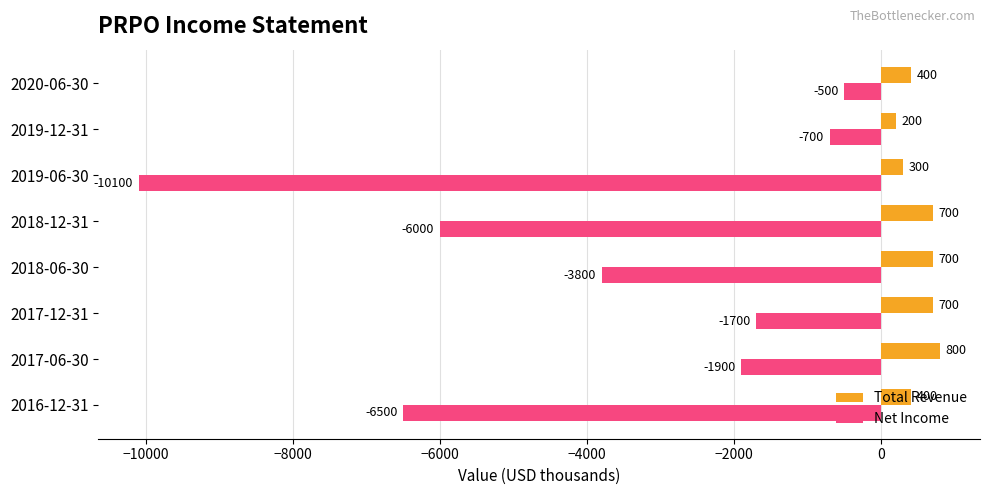

How many Total Revenue values are between 400 and 700?

5